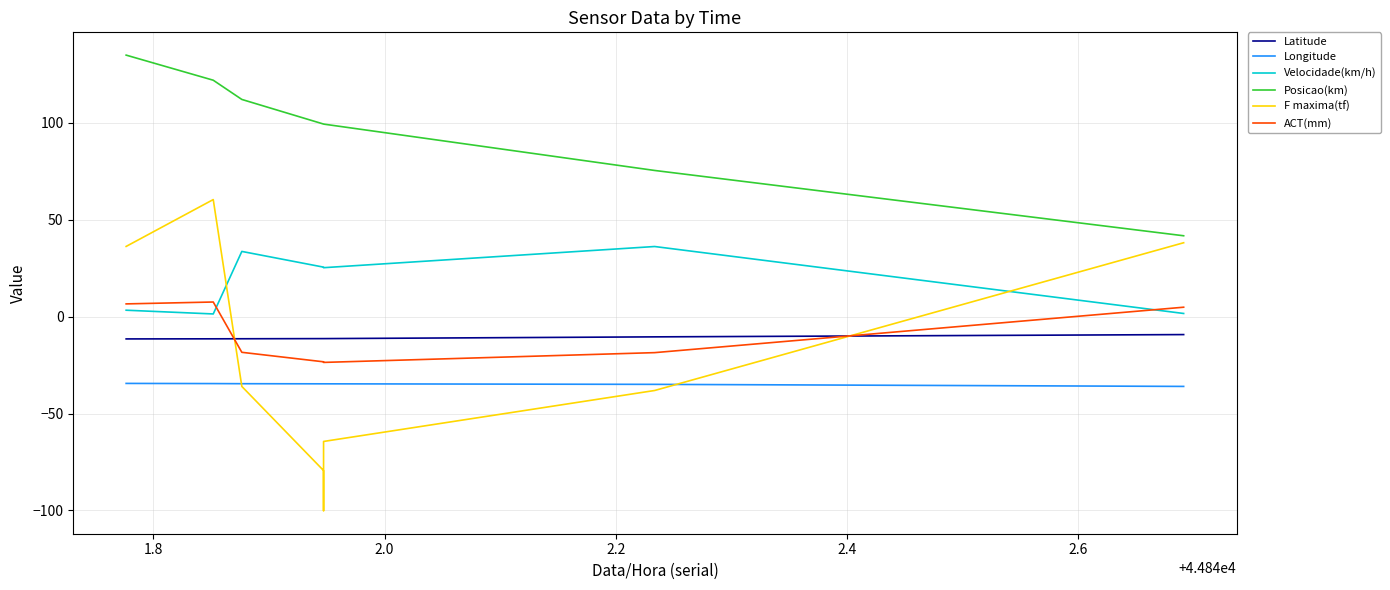

At how many categories does at least one series exceed 125?

1